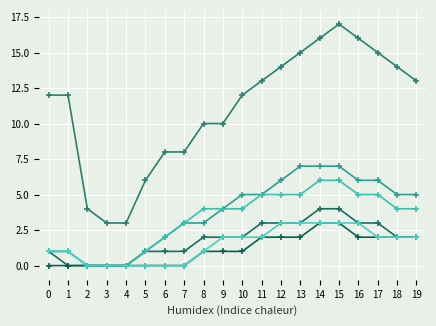

Reading left to right, extract all data points from this chart.

CH: 0=12	1=12	2=4	3=3	4=3	5=6	6=8	7=8	8=10	9=10	10=12	11=13	12=14	13=15	14=16	15=17	16=16	17=15	18=14	19=13
ZH: 0=1	1=1	2=0	3=0	4=0	5=1	6=2	7=3	8=3	9=4	10=5	11=5	12=6	13=7	14=7	15=7	16=6	17=6	18=5	19=5
BE: 0=1	1=0	2=0	3=0	4=0	5=1	6=1	7=1	8=2	9=2	10=2	11=3	12=3	13=3	14=4	15=4	16=3	17=3	18=2	19=2
VS: 0=1	1=1	2=0	3=0	4=0	5=1	6=2	7=3	8=4	9=4	10=4	11=5	12=5	13=5	14=6	15=6	16=5	17=5	18=4	19=4
NE: 0=0	1=0	2=0	3=0	4=0	5=0	6=0	7=0	8=1	9=1	10=1	11=2	12=2	13=2	14=3	15=3	16=2	17=2	18=2	19=2
GR: 0=1	1=1	2=0	3=0	4=0	5=0	6=0	7=0	8=1	9=2	10=2	11=2	12=3	13=3	14=3	15=3	16=3	17=2	18=2	19=2